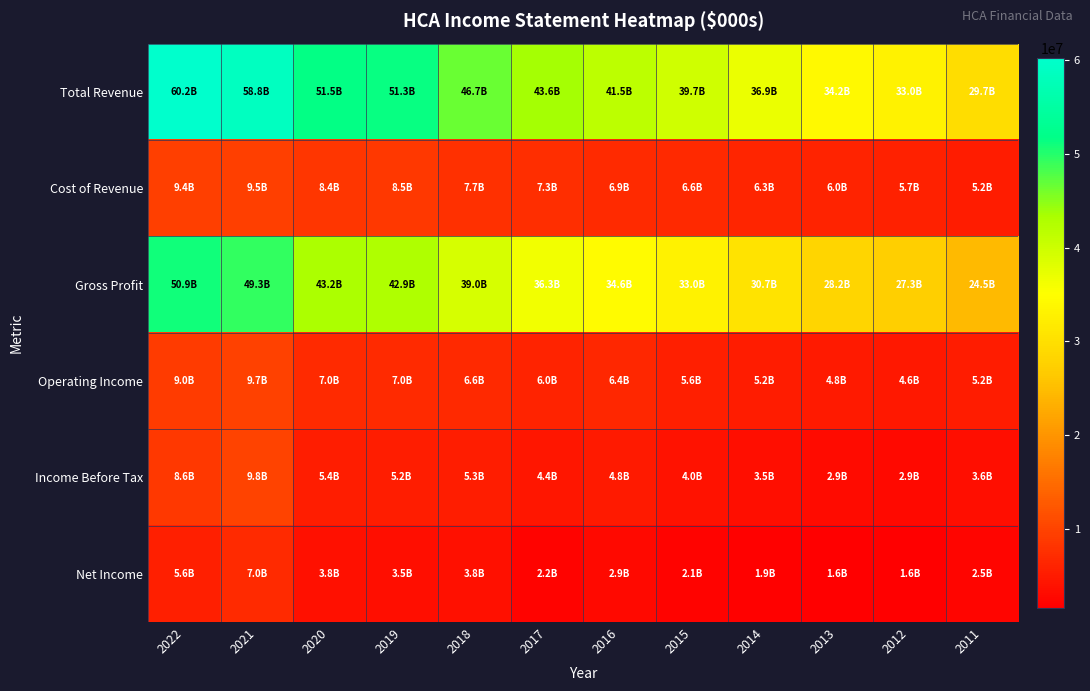

Reading left to right, what are all the values shown in this chart?

Total Revenue: 2022=60233000	2021=58752000	2020=51533000	2019=51336000	2018=46677000	2017=43614000	2016=41490000	2015=39678000	2014=36918000	2013=34182000	2012=33013000	2011=29682000
Cost of Revenue: 2022=9371000	2021=9481000	2020=8369000	2019=8481000	2018=7724000	2017=7316000	2016=6933000	2015=6638000	2014=6262000	2013=5970000	2012=5717000	2011=5179000
Gross Profit: 2022=50862000	2021=49271000	2020=43164000	2019=42855000	2018=38953000	2017=36298000	2016=34557000	2015=33040000	2014=30656000	2013=28212000	2012=27296000	2011=24503000
Operating Income: 2022=8975000	2021=9666000	2020=6967000	2019=7007000	2018=6633000	2017=6018000	2016=6440000	2015=5581000	2014=5152000	2013=4775000	2012=4641000	2011=5198000
Income Before Tax: 2022=8580000	2021=9833000	2020=5430000	2019=5244000	2018=5335000	2017=4381000	2016=4810000	2015=3957000	2014=3481000	2013=2946000	2012=2894000	2011=3561000
Net Income: 2022=5643000	2021=6956000	2020=3754000	2019=3505000	2018=3787000	2017=2216000	2016=2890000	2015=2129000	2014=1875000	2013=1556000	2012=1605000	2011=2465000